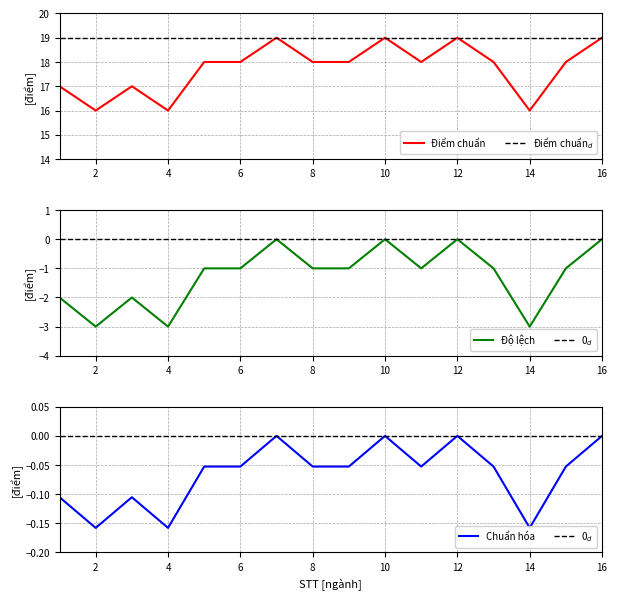

How many values are below 0?

12